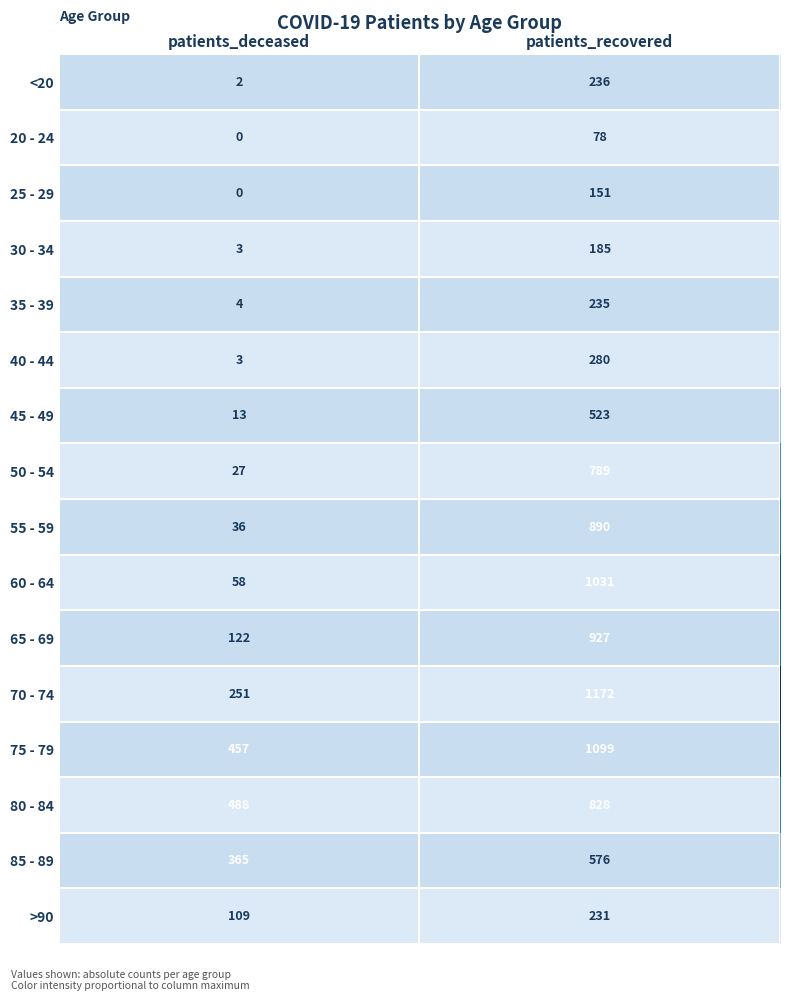

Which series changed the most between patients_deceased and patients_recovered?

60 - 64